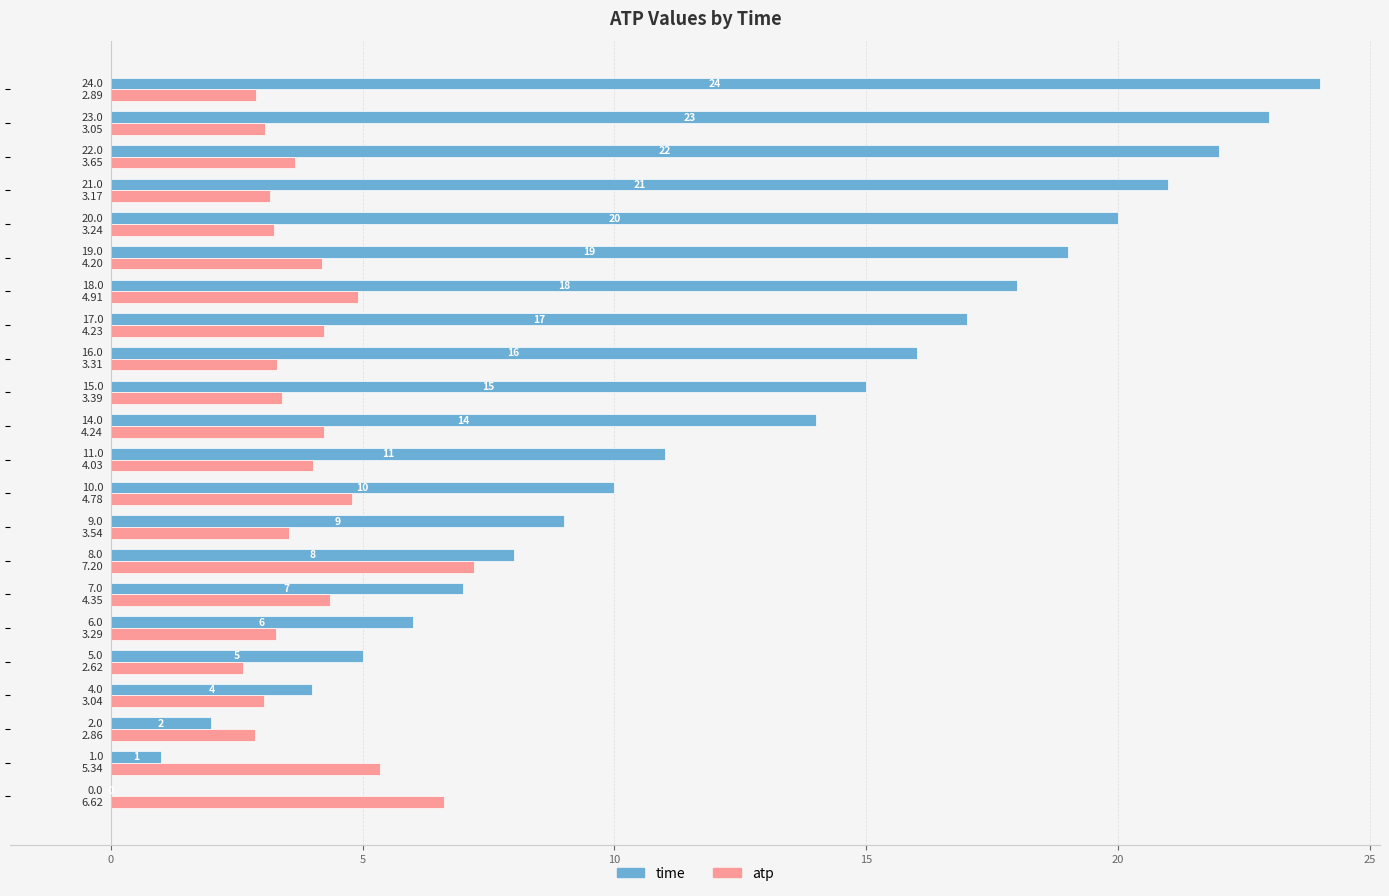

Which series has the largest total across all categories?

time